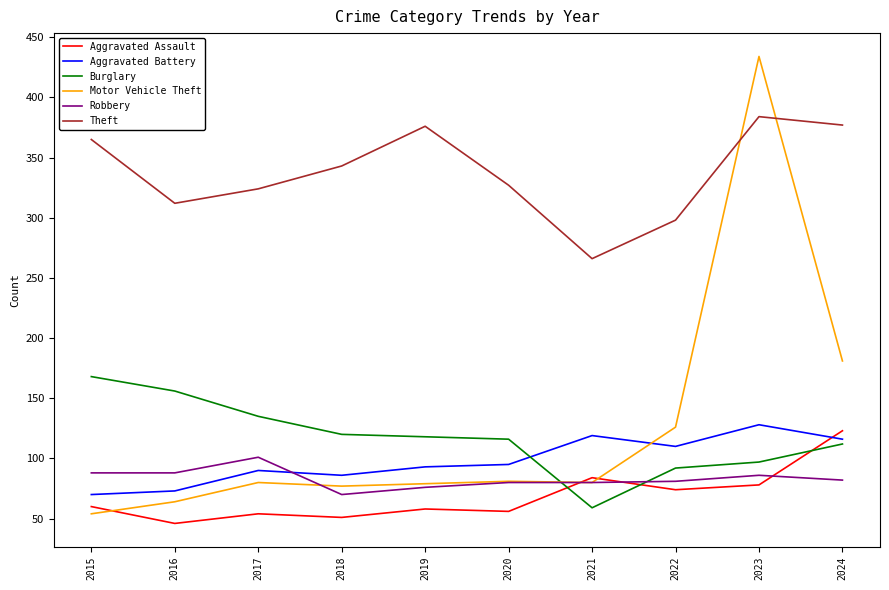

True or false: Burglary has a value of 276 at 2015.

False